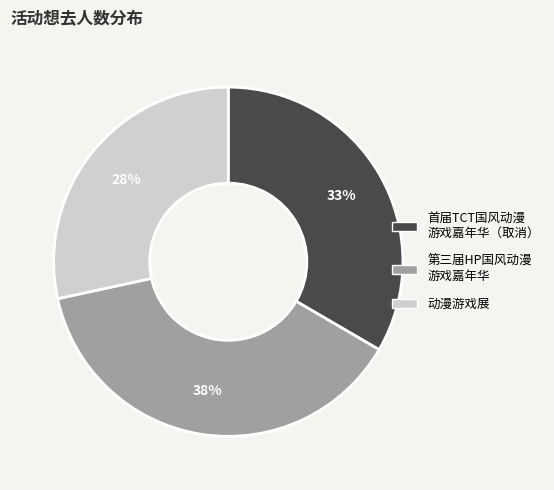

Does any single category account for the majority?

No